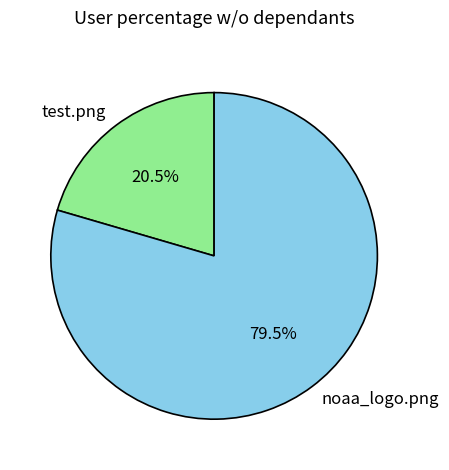

The noaa_logo.png slice represents 8% of the pie. True or false?

False